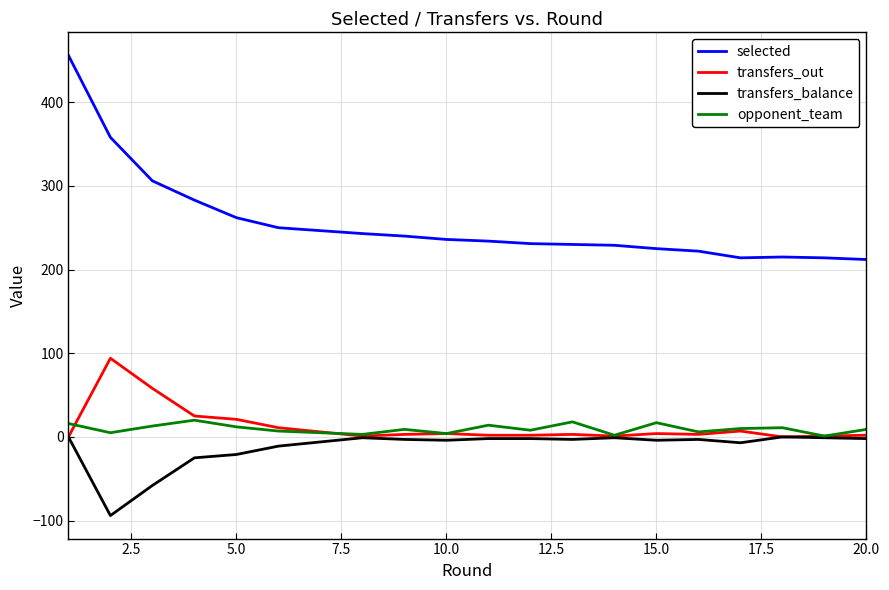

What is the minimum value shown in the chart?

-94